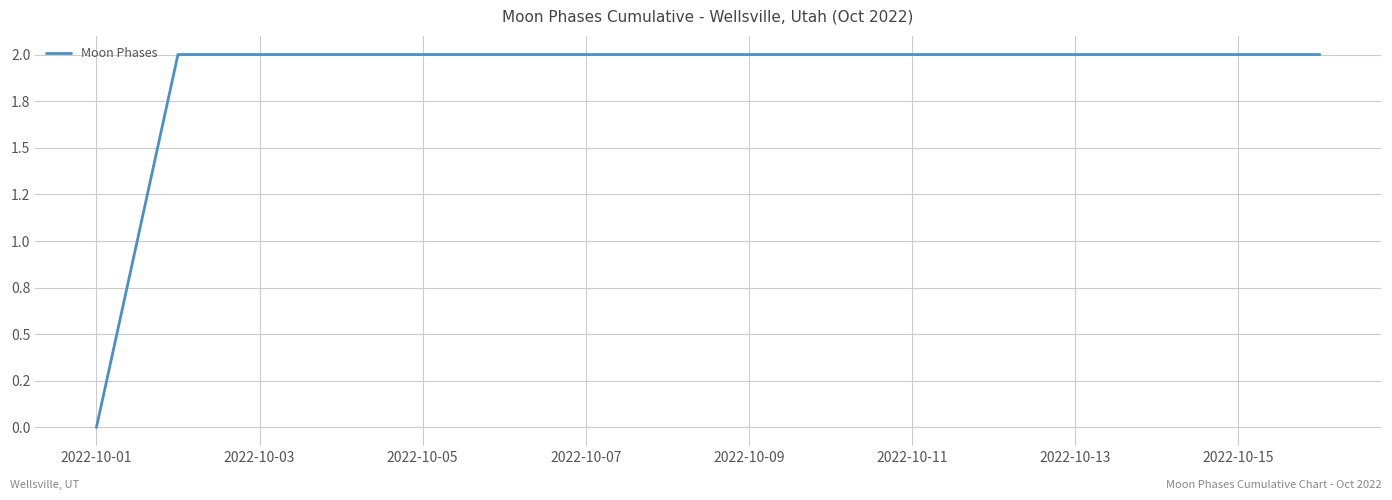

How many values are between 2 and 3?

15